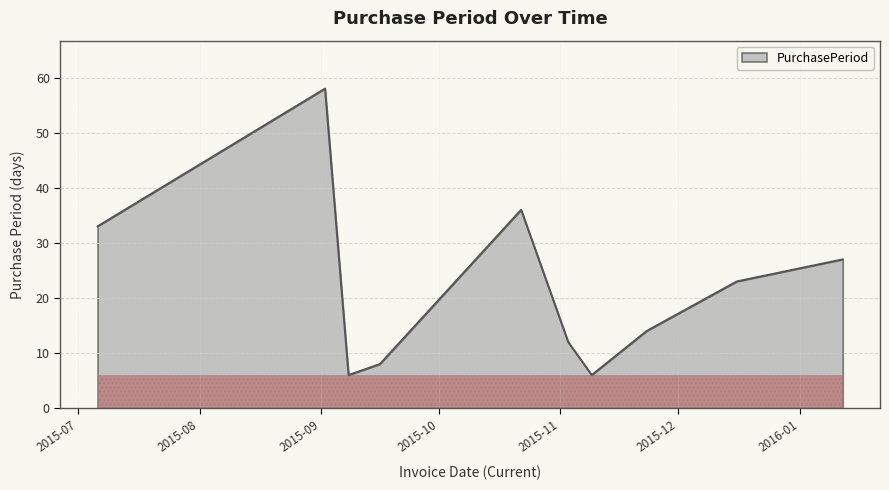

What is the minimum value shown in the chart?

6